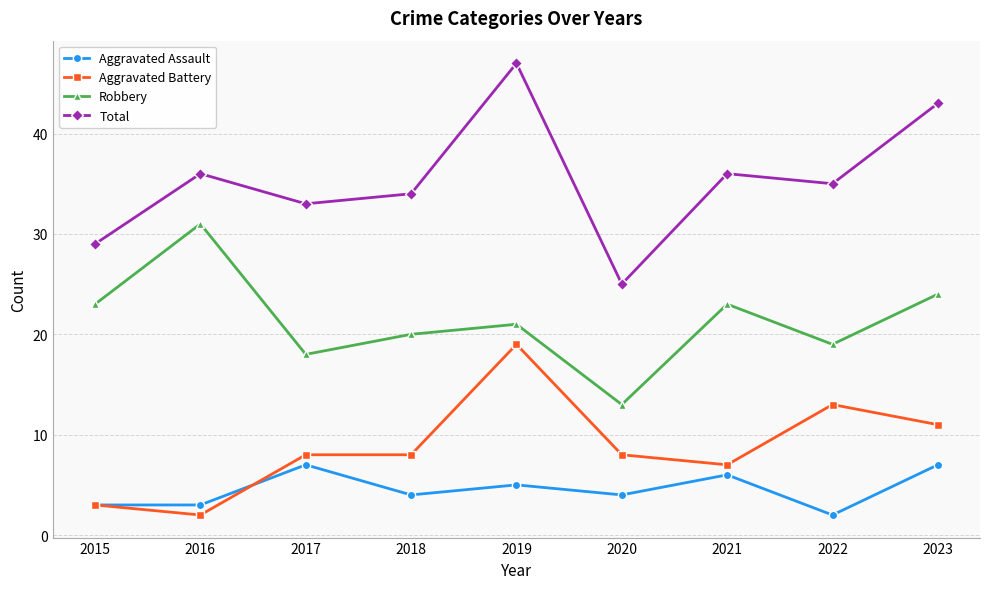

How many series are shown in this chart?

4